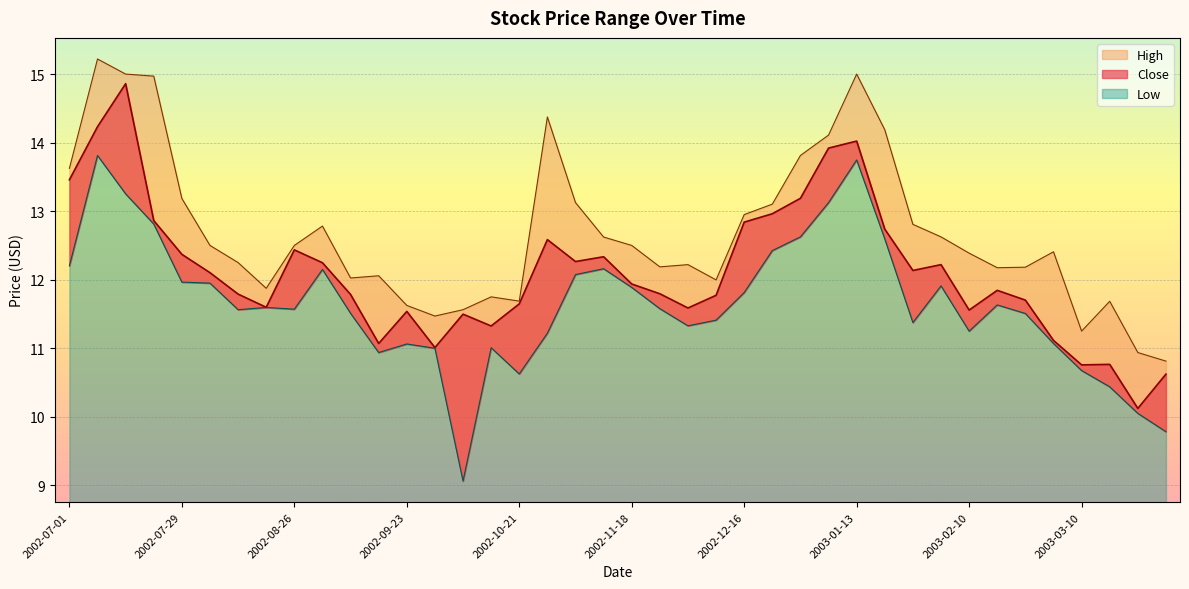

Is it true that High equals 12.0 at 2002-09-09?

True